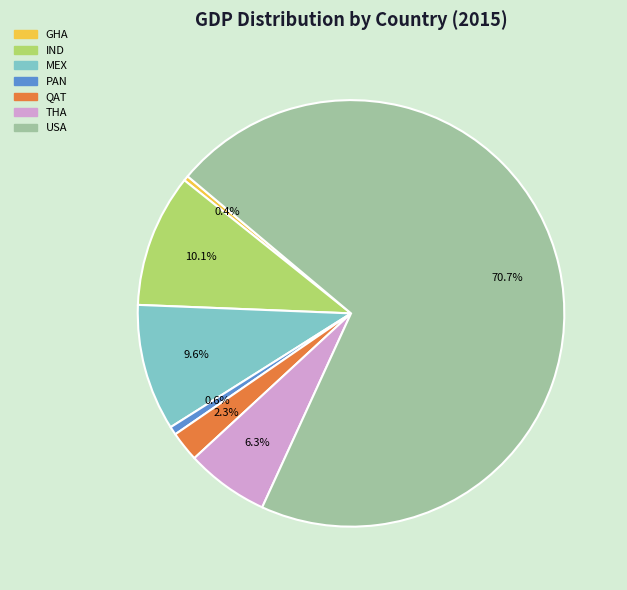

Which category accounts for the majority?

USA